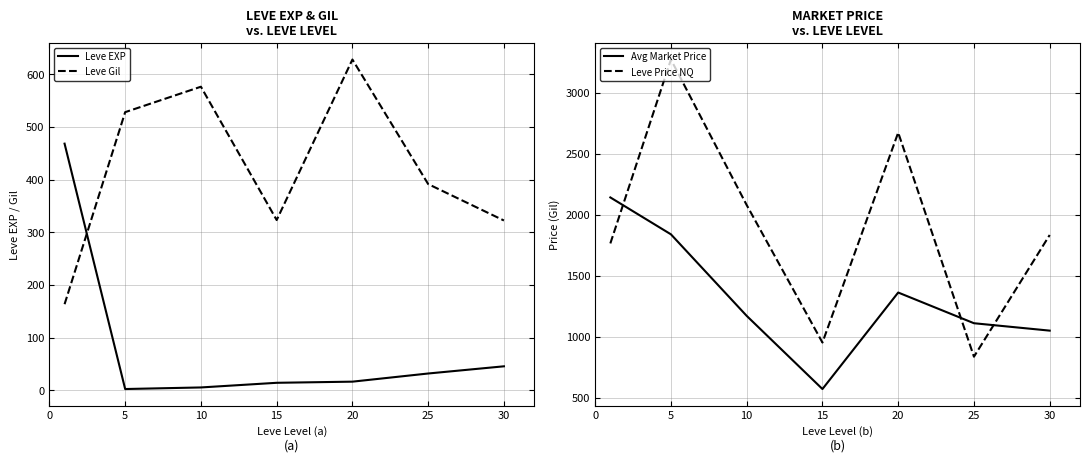

What is the maximum value for Leve Gil?

628.3